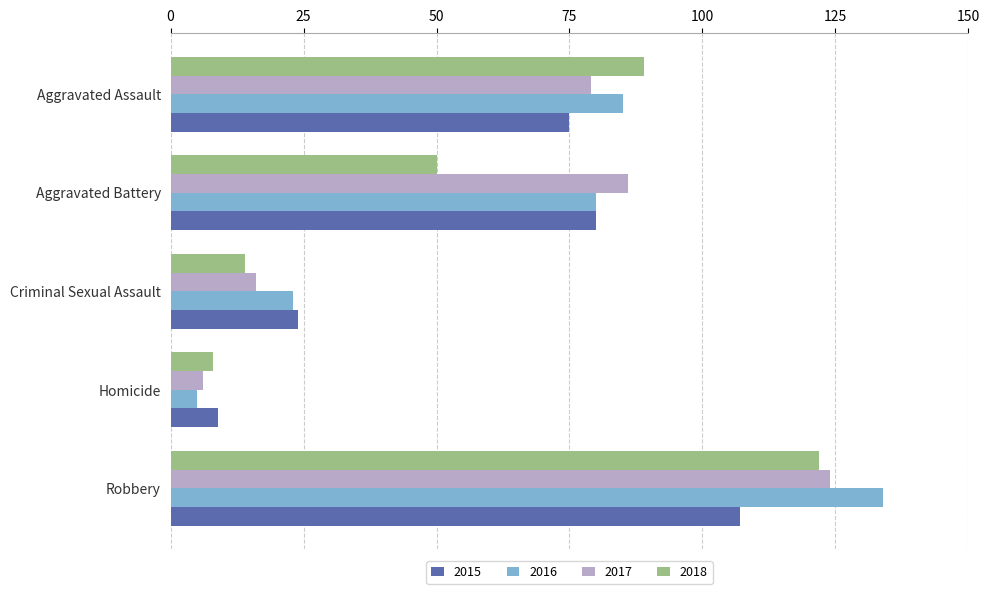

Is it true that 2017 equals 6 at Homicide?

True